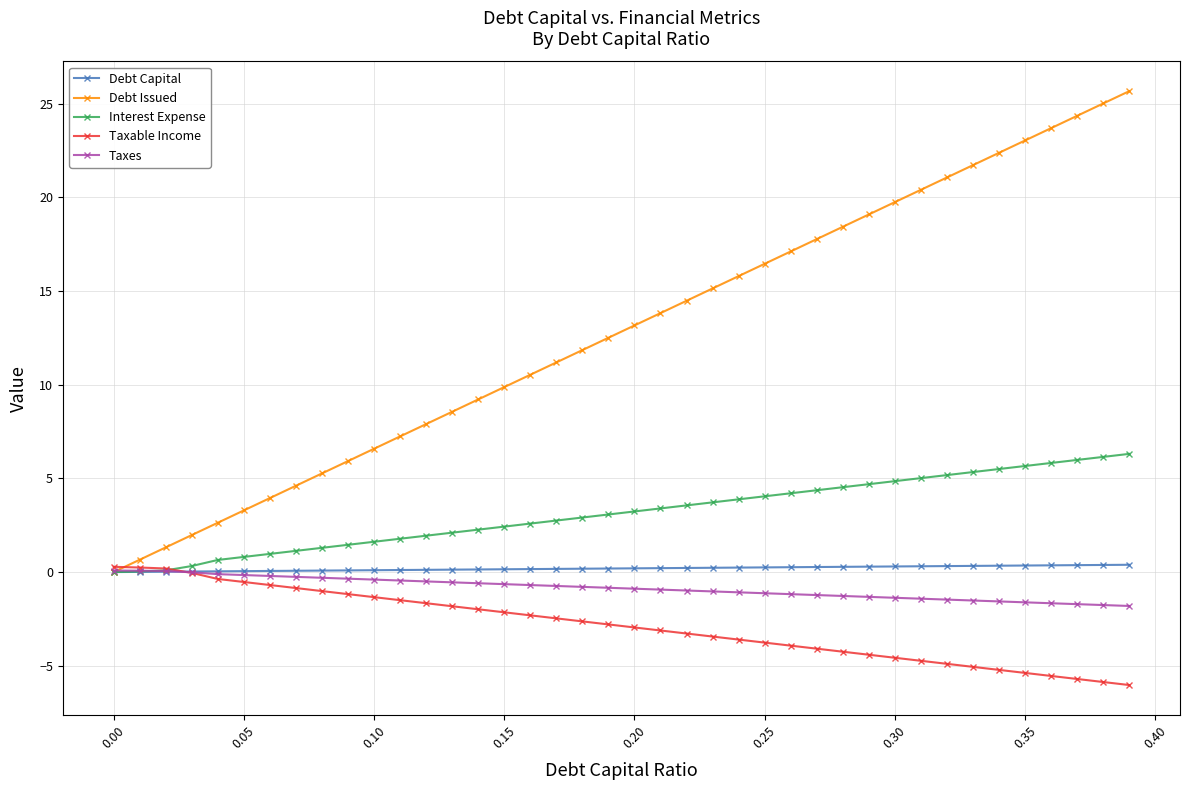

Which series has the widest spread of values?

Debt Issued